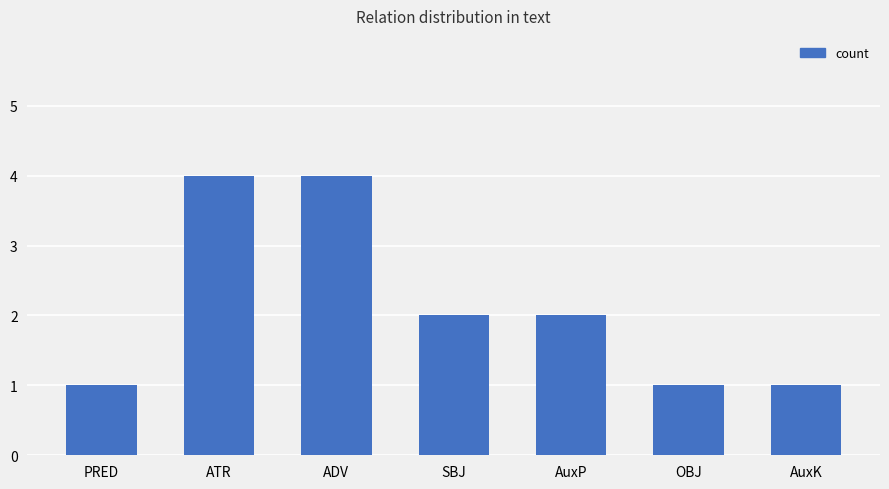

What position from the left is ADV?

3